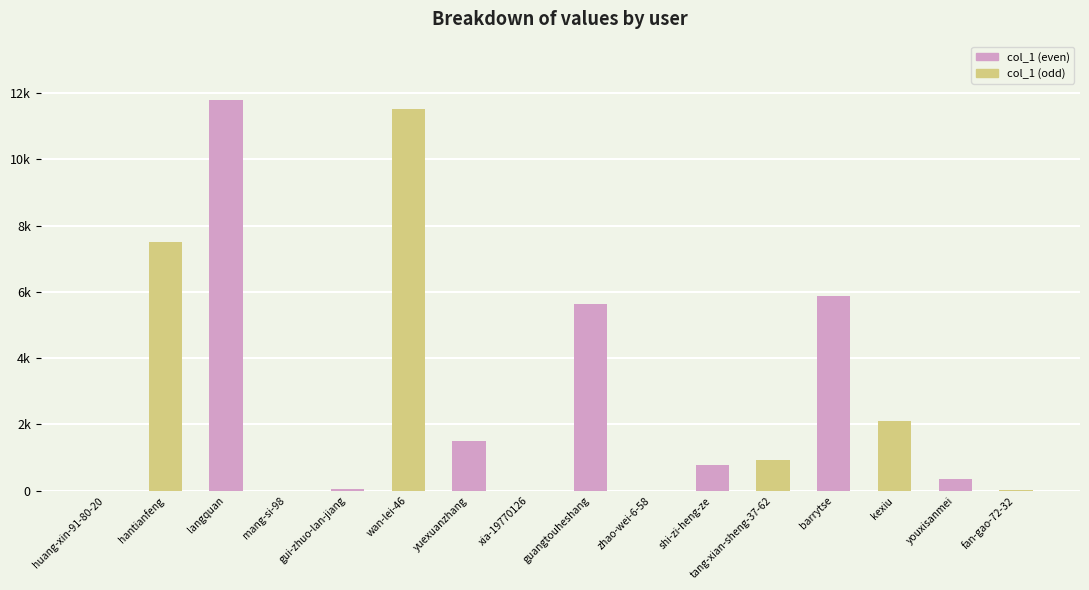

Are the bars horizontal?

No